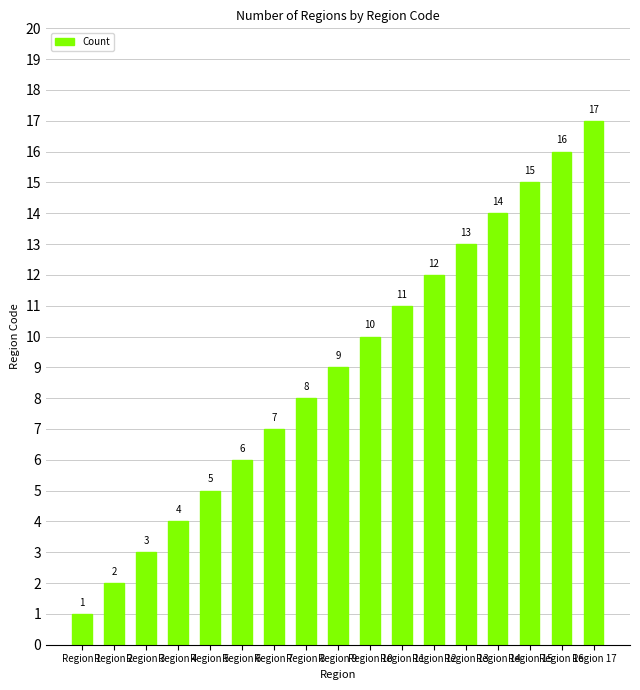

What is the value of the 12th bar from the left?

12